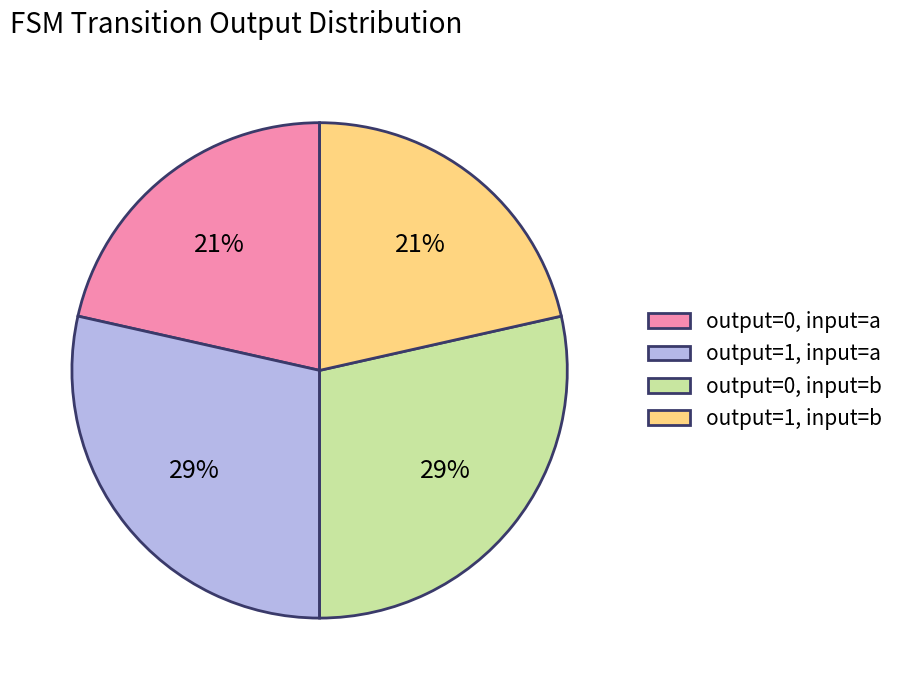

Does output=0, input=a account for over 50% of the chart?

No